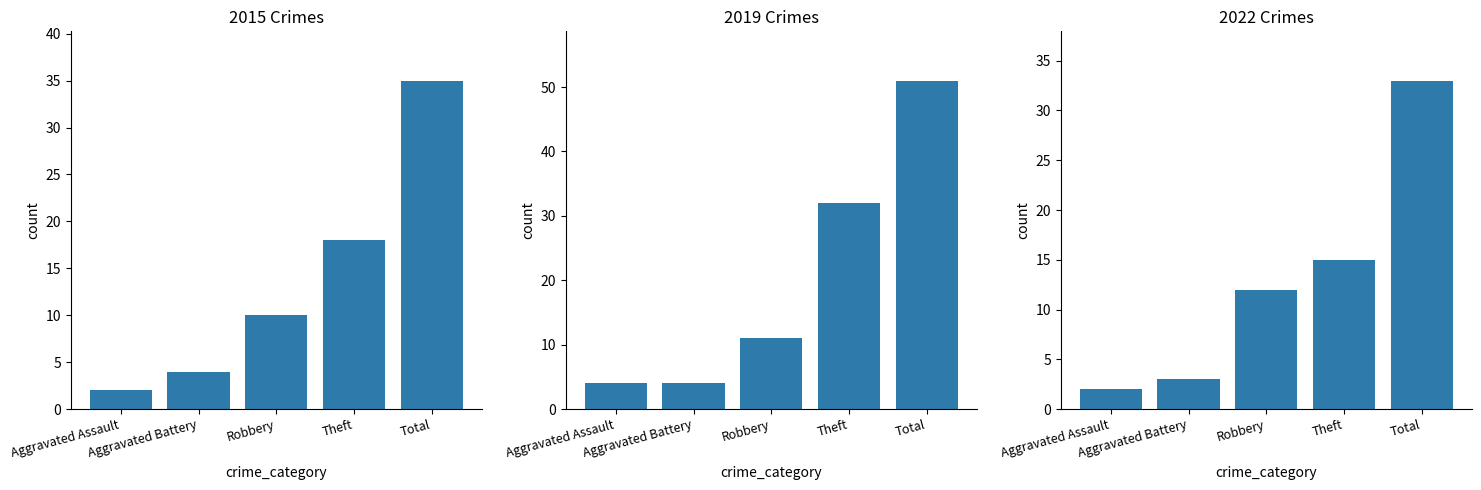

Rank the series at Aggravated Battery from lowest to highest value.

2022, 2015, 2019